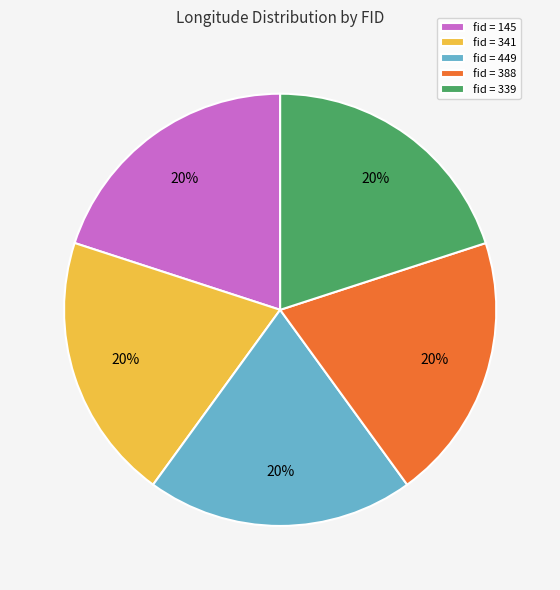

What is the ratio of the value at fid = 388 to the value at fid = 145?

1.0